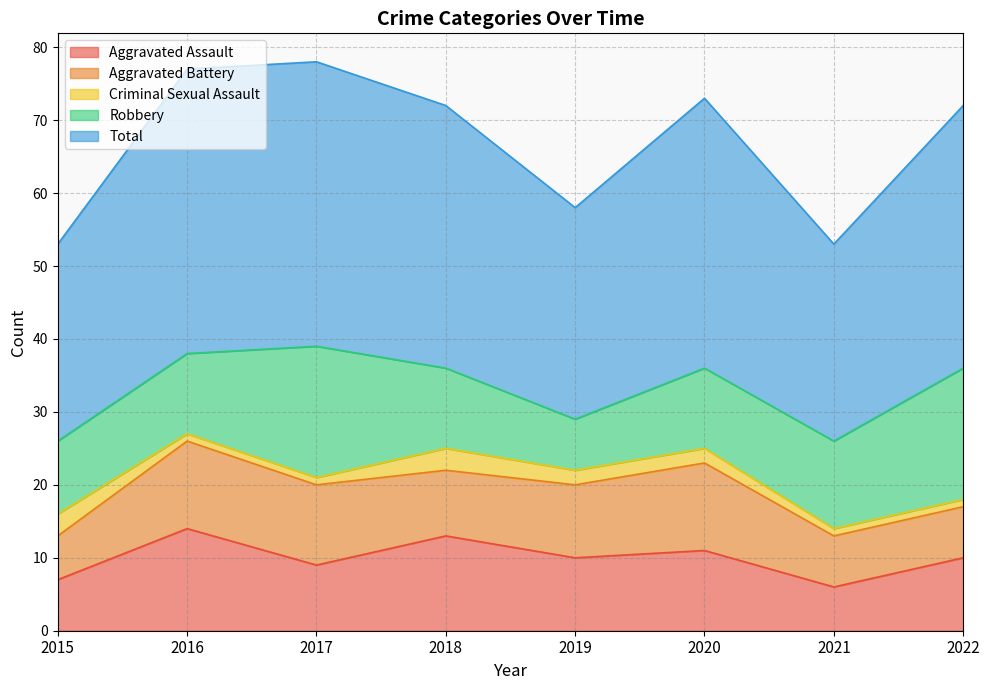

What is the difference between the second highest and second lowest values in the Aggravated Assault series?

6